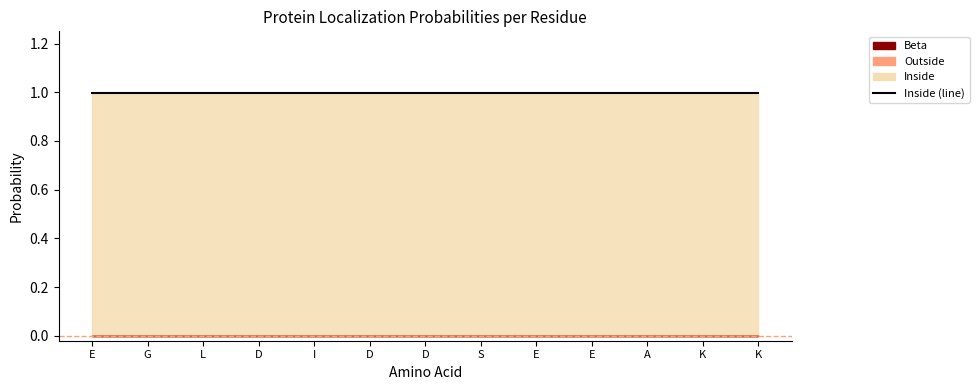

What is the value of the Inside point at the 6th from the left?

1.0